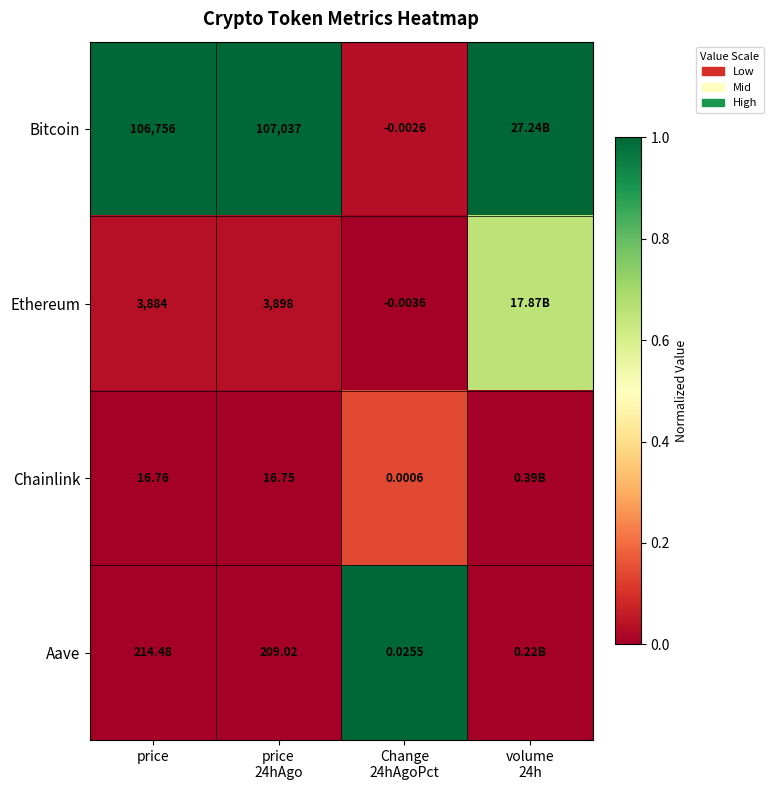

At how many categories does at least one series exceed 0?

4